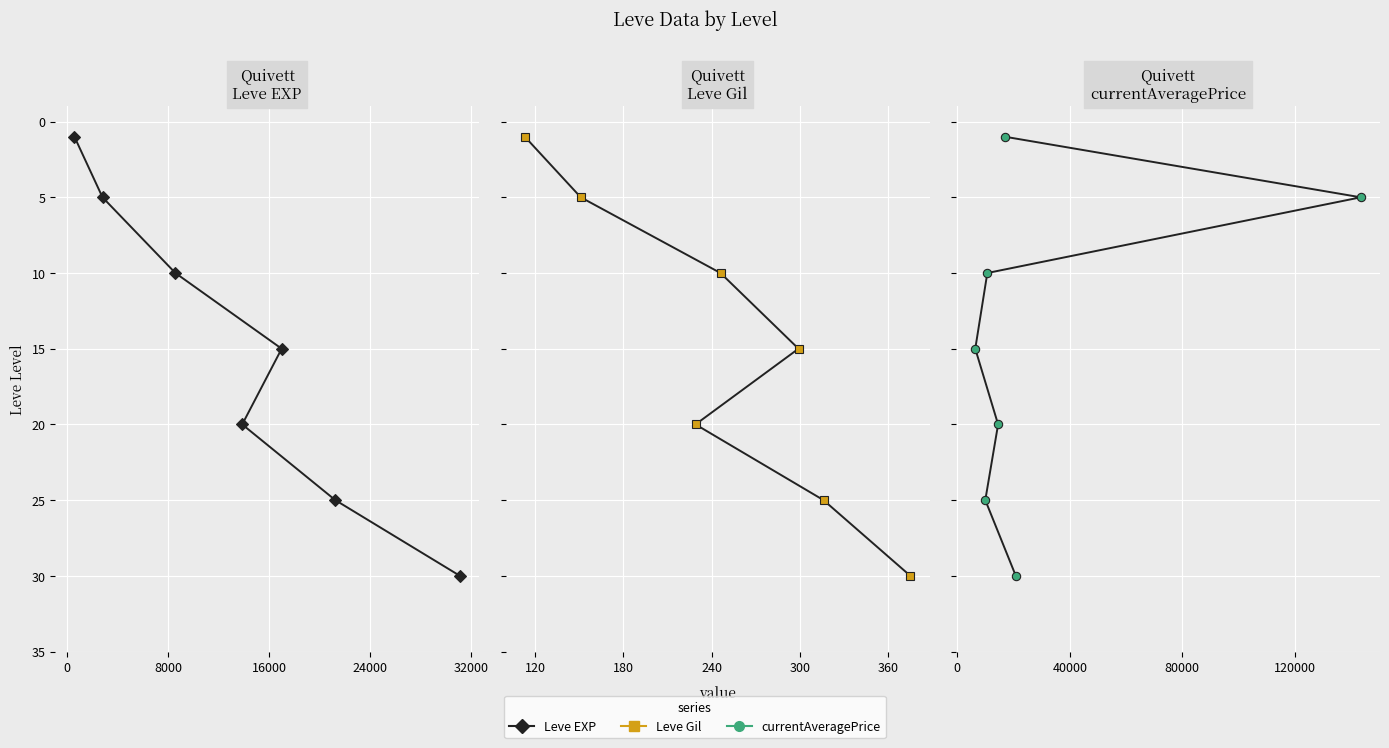

Which series has the widest spread of values?

Leve EXP